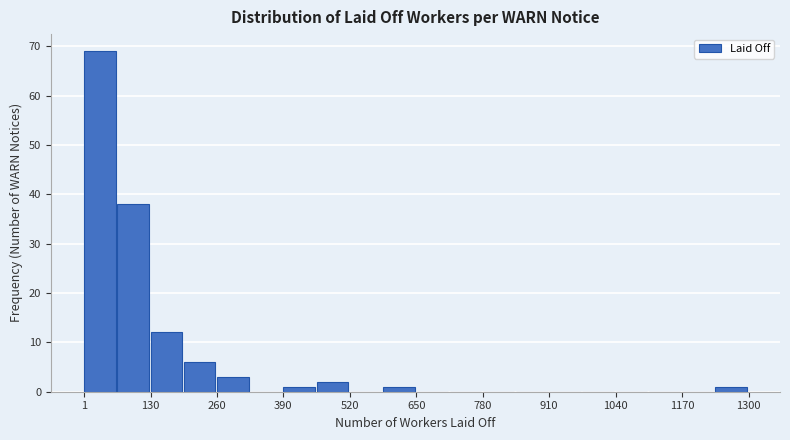

Around what value on the x-axis is the tallest bar? Give the approximate position of its centre, as read against the axis.

40